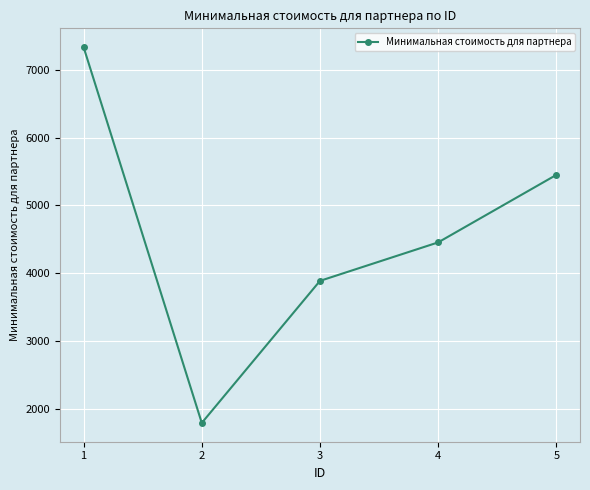

What is the difference between the maximum and minimum values?

5531.7